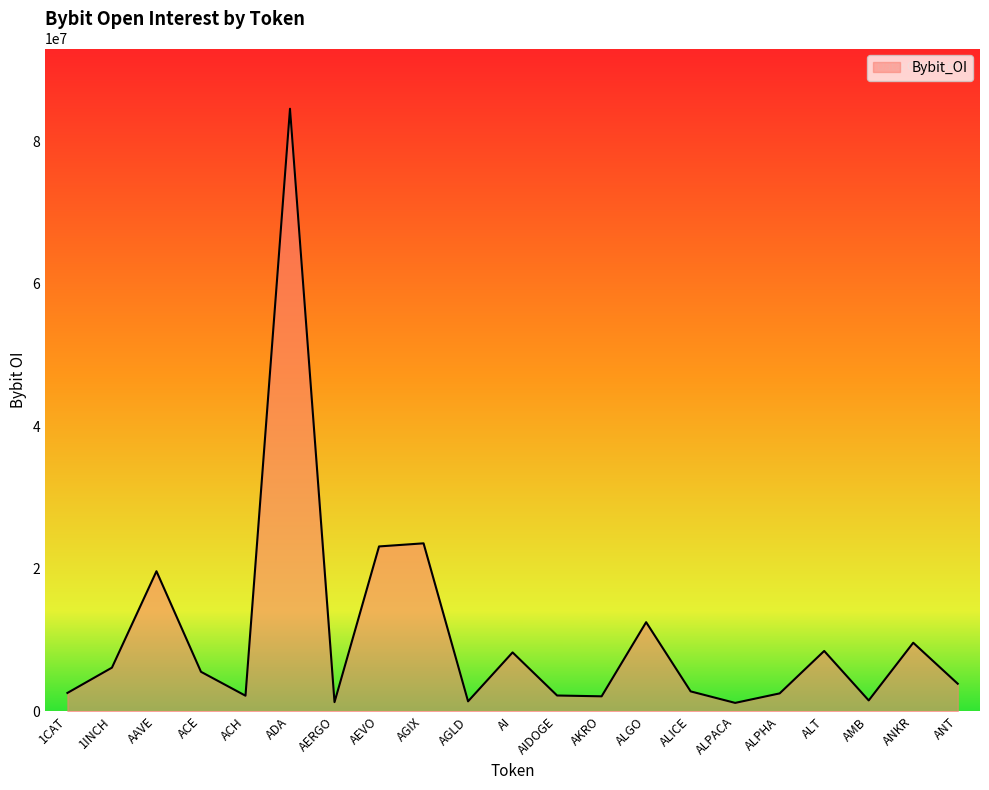

At which category does the data reach its first local valley?

ACH